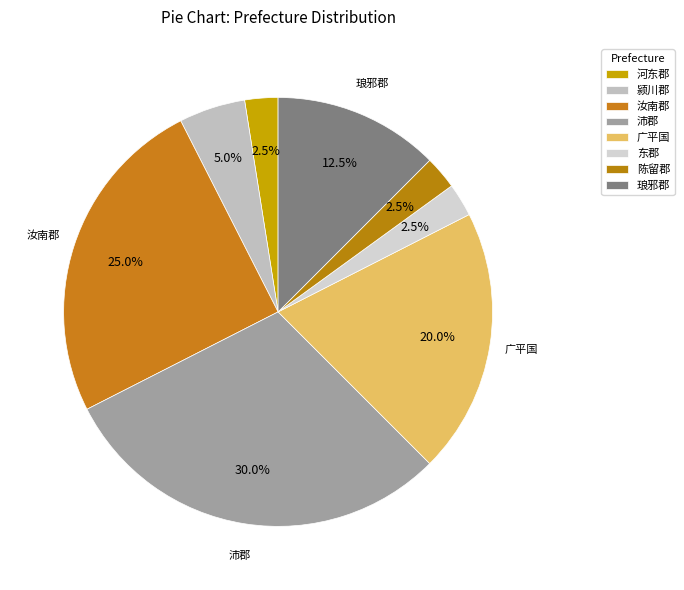

What is the smallest slice in the pie chart?

河东郡